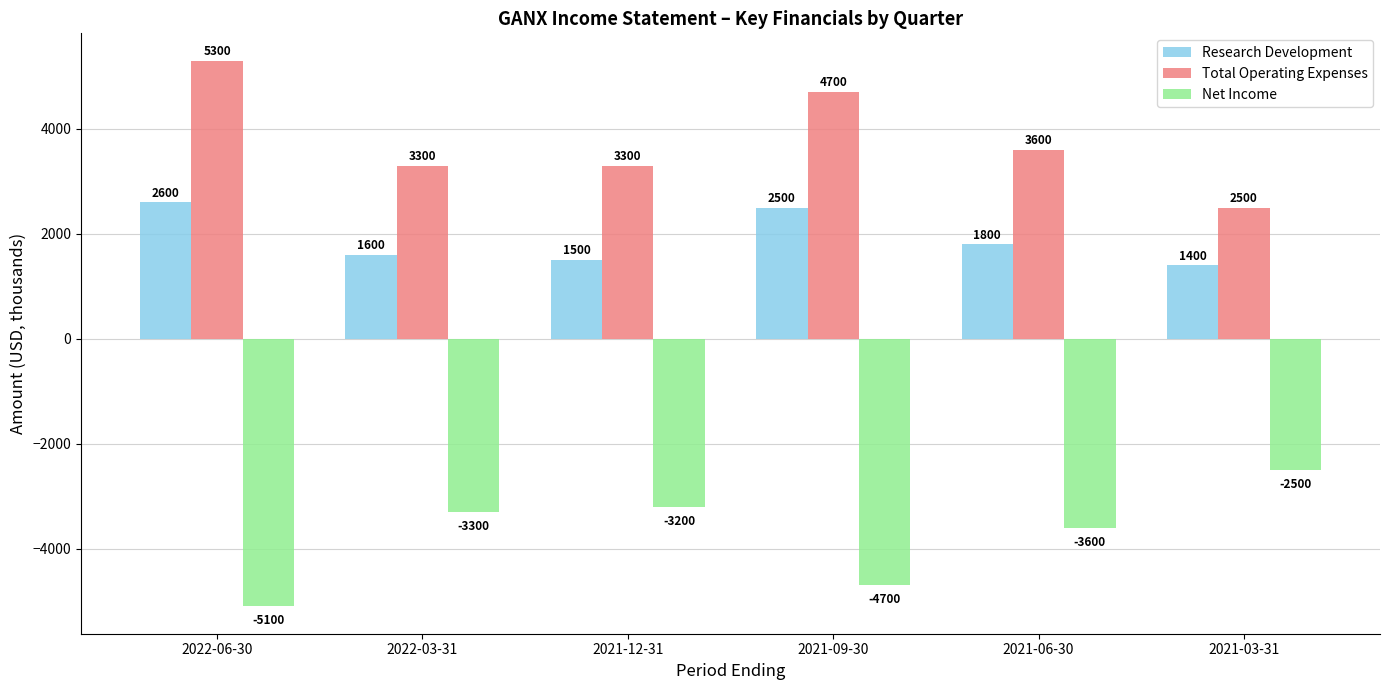

Does the chart contain stacked bars?

No